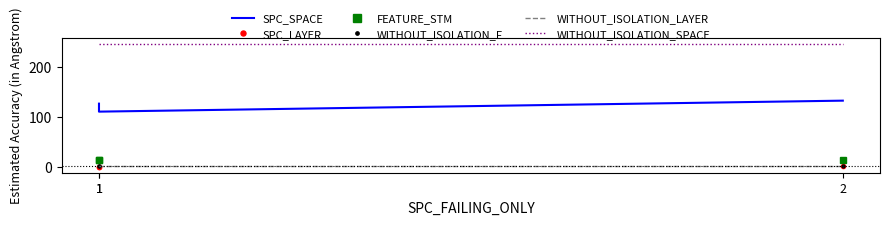

Which label corresponds to the largest value in the chart?

1